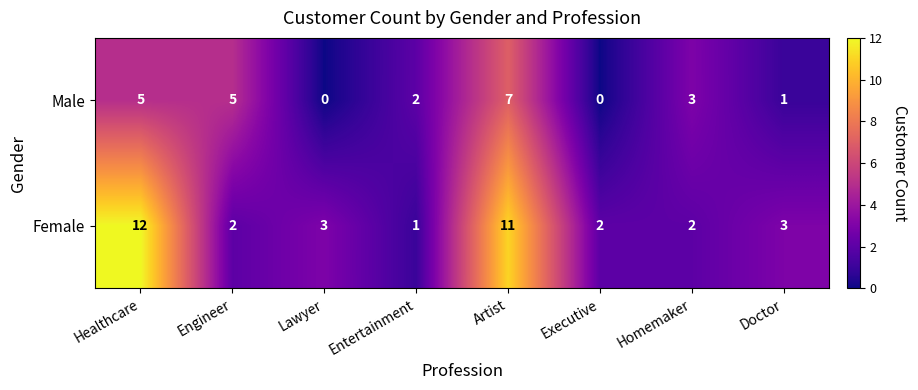

Which series has the largest range (max minus min)?

Female